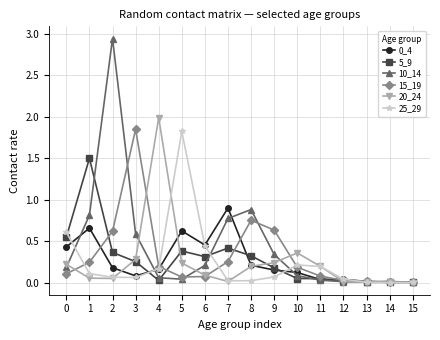

True or false: 20_24 has a value of 0.3 at 8.

False